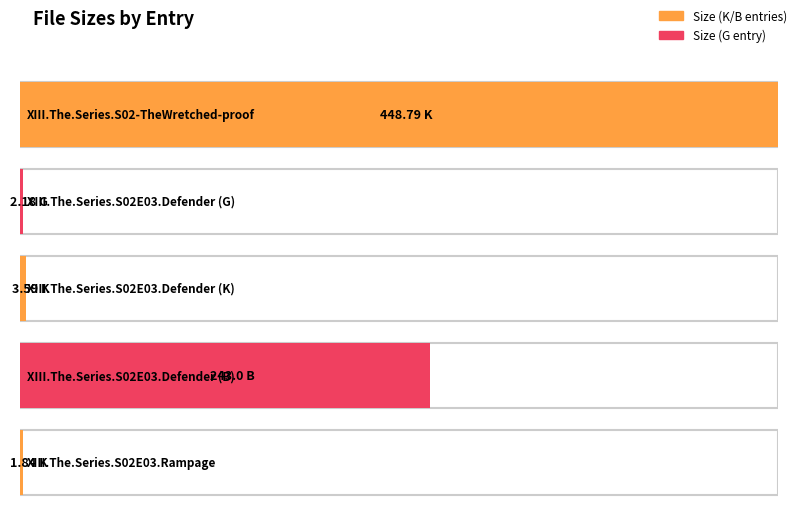

Where does the data first go above 3?

448.79 K